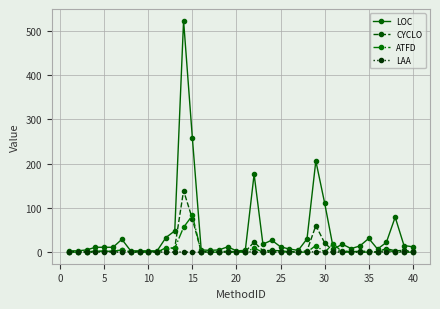

Which series has the largest total across all categories?

LOC